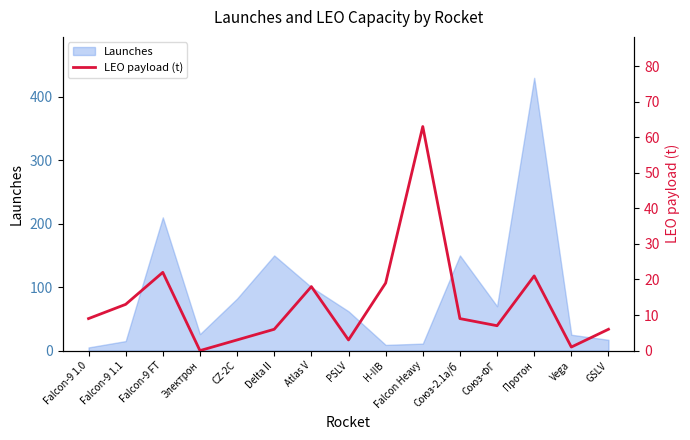

Is it true that the value at CZ-2C is 5?

False